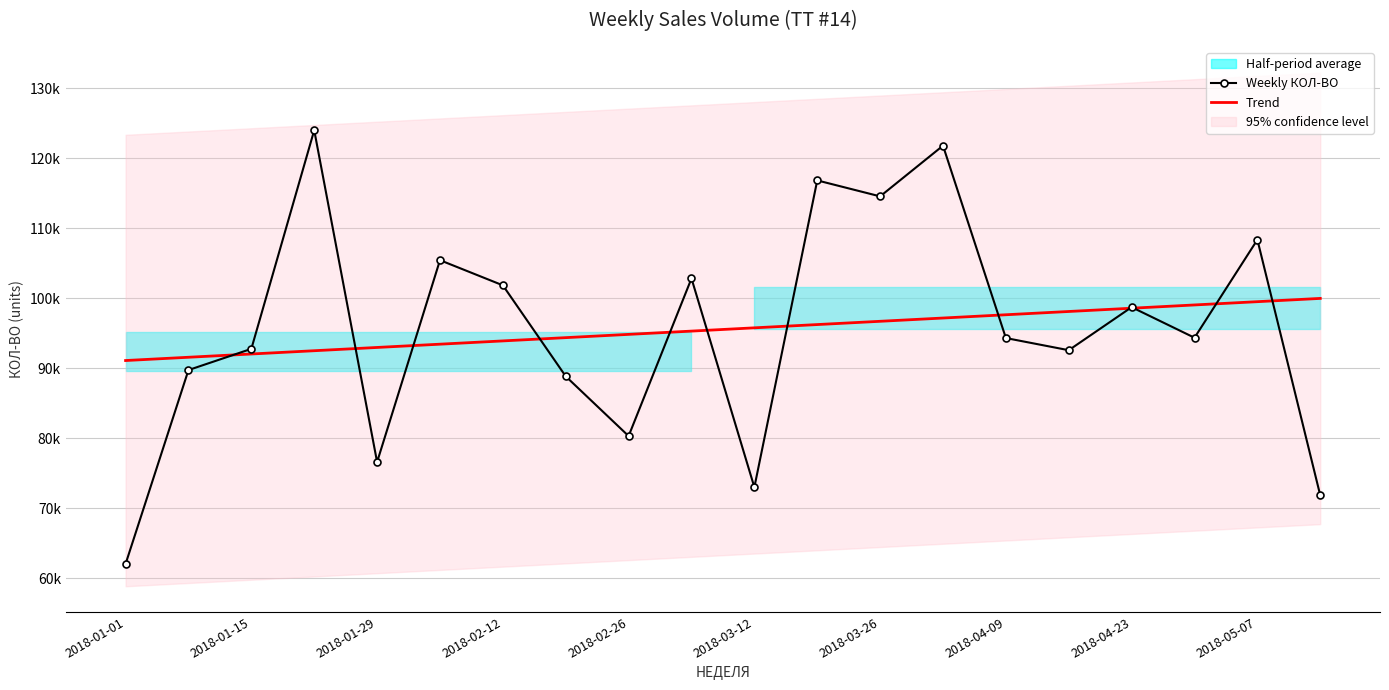

What is the difference between the second highest and second lowest values in the Weekly КОЛ-ВО series?

49957.3